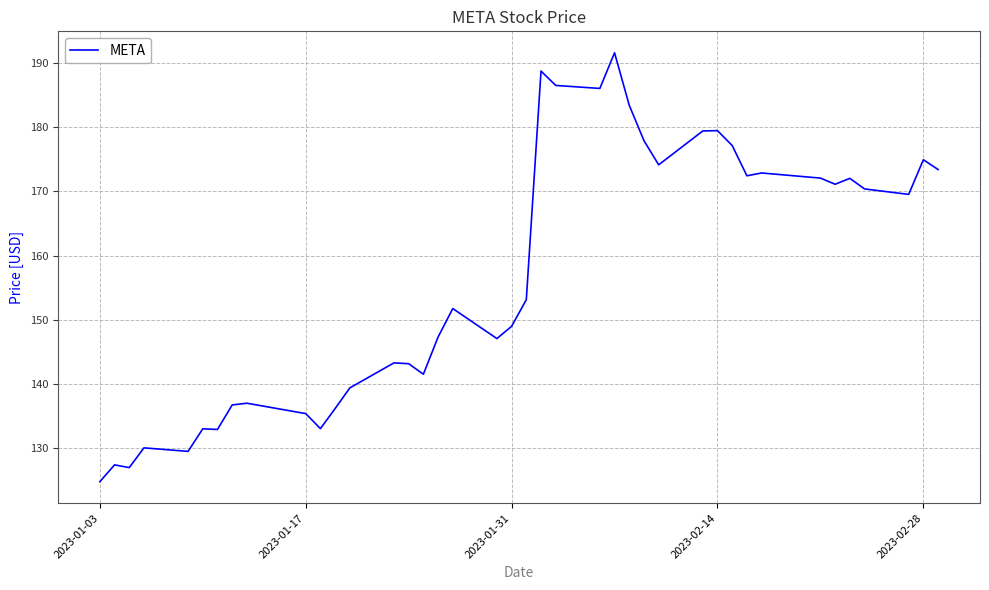

What is the minimum value shown in the chart?

124.7